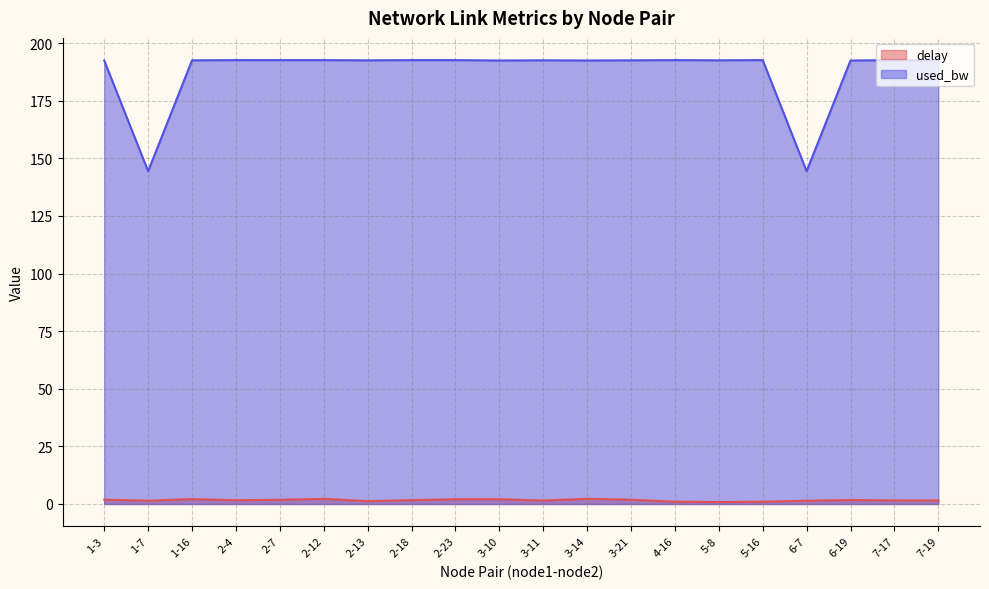

Which series has the widest spread of values?

used_bw